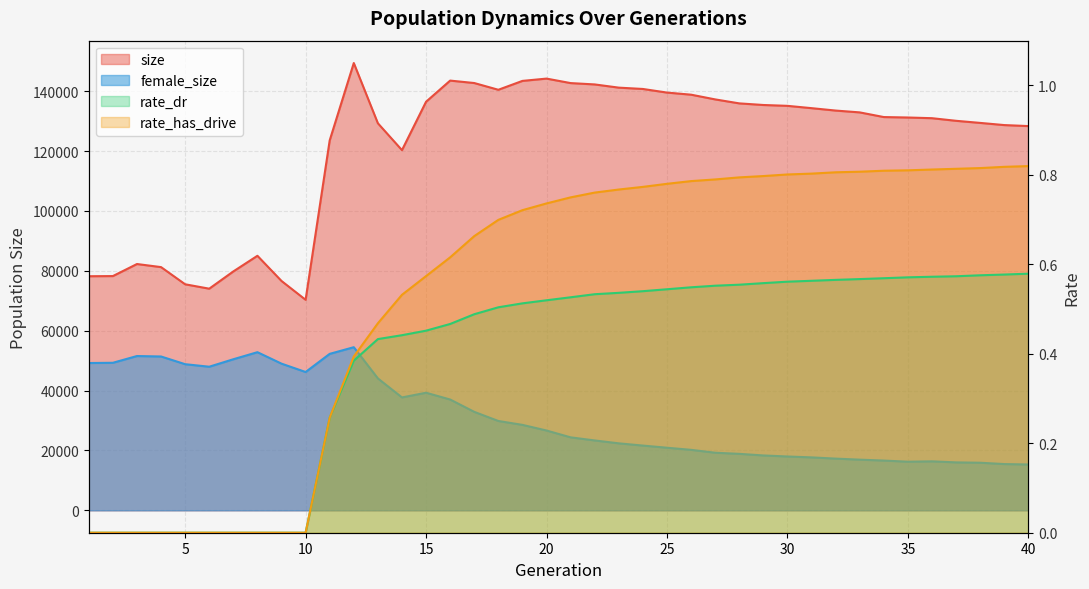

Which series has the largest total across all categories?

size